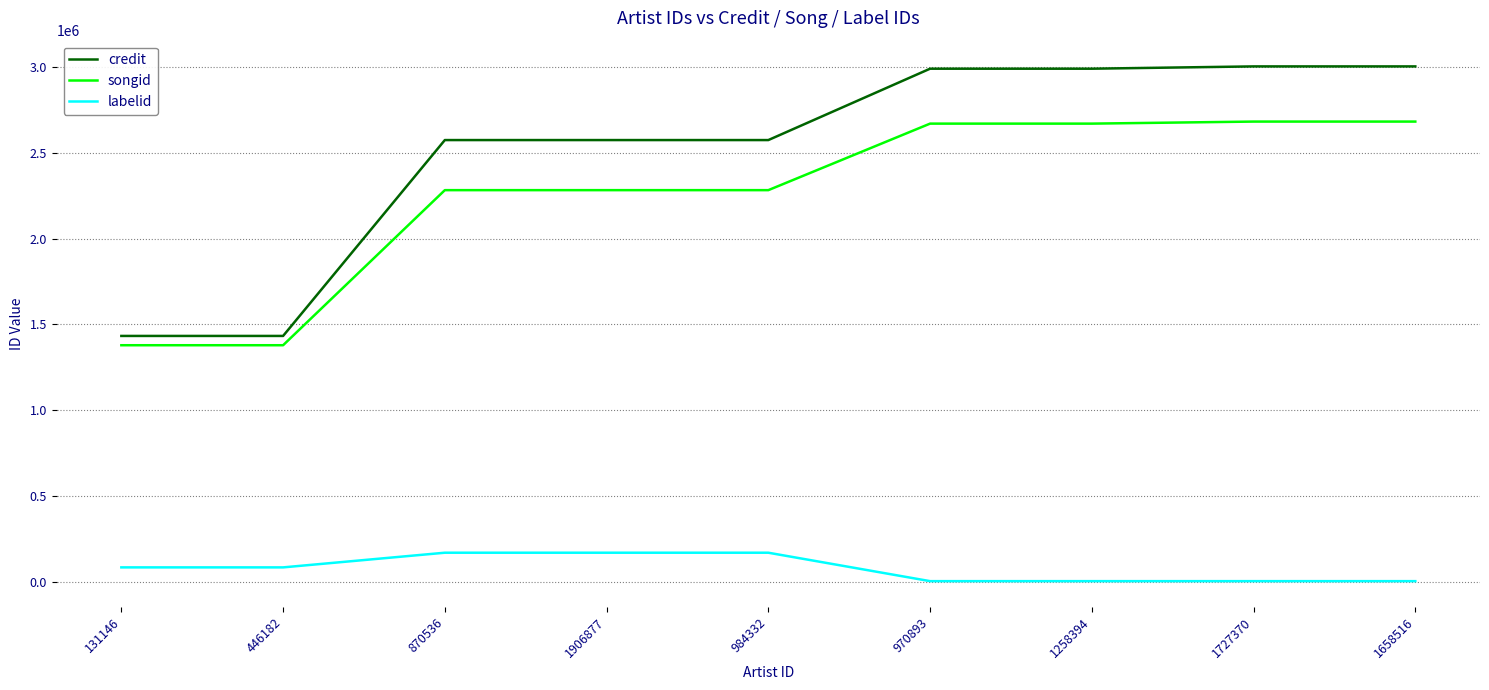

What is the spread (max minus min) of values at 870536?

2405984